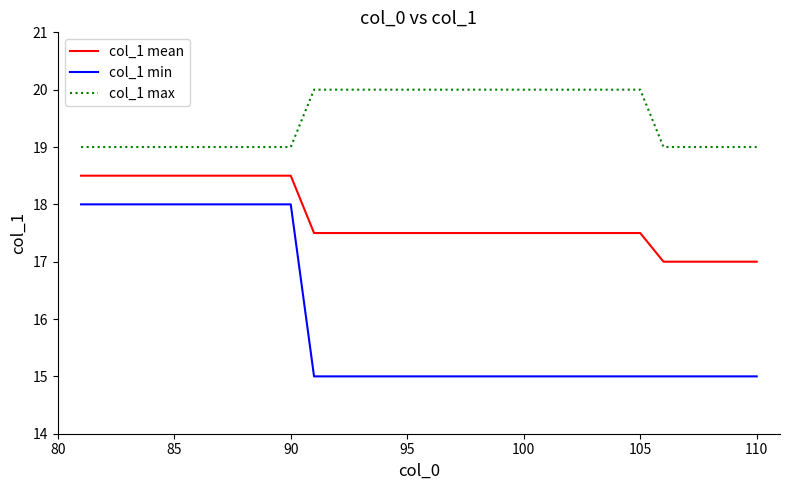

Which series has the largest total across all categories?

col_1 max